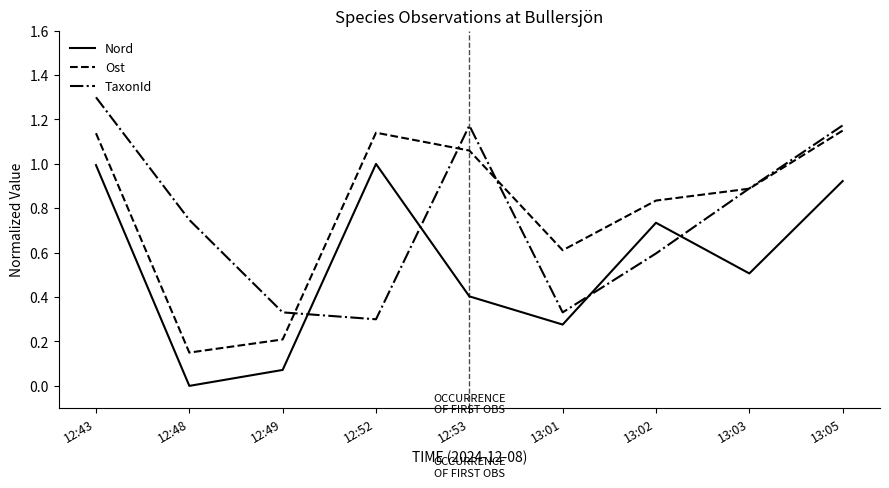

Rank the series by their maximum value, from lowest to highest.

Nord, Ost, TaxonId